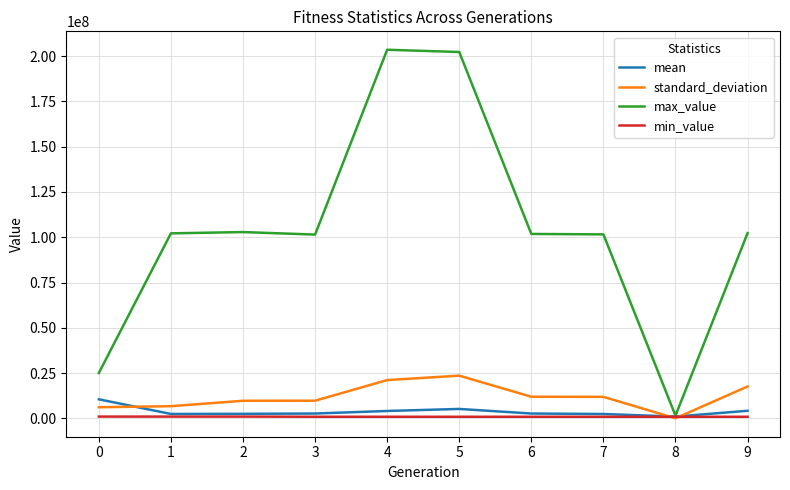

At which label does max_value first exceed 102172188?

1